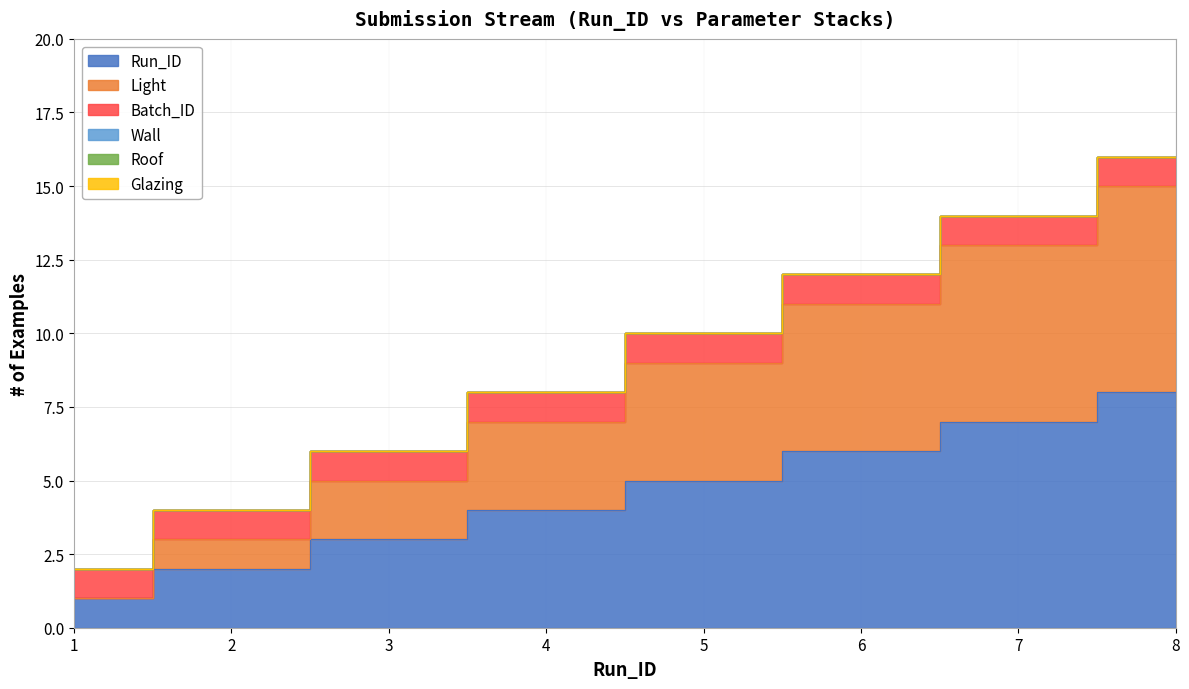

True or false: Batch_ID has more than 1 interior local peaks.

False